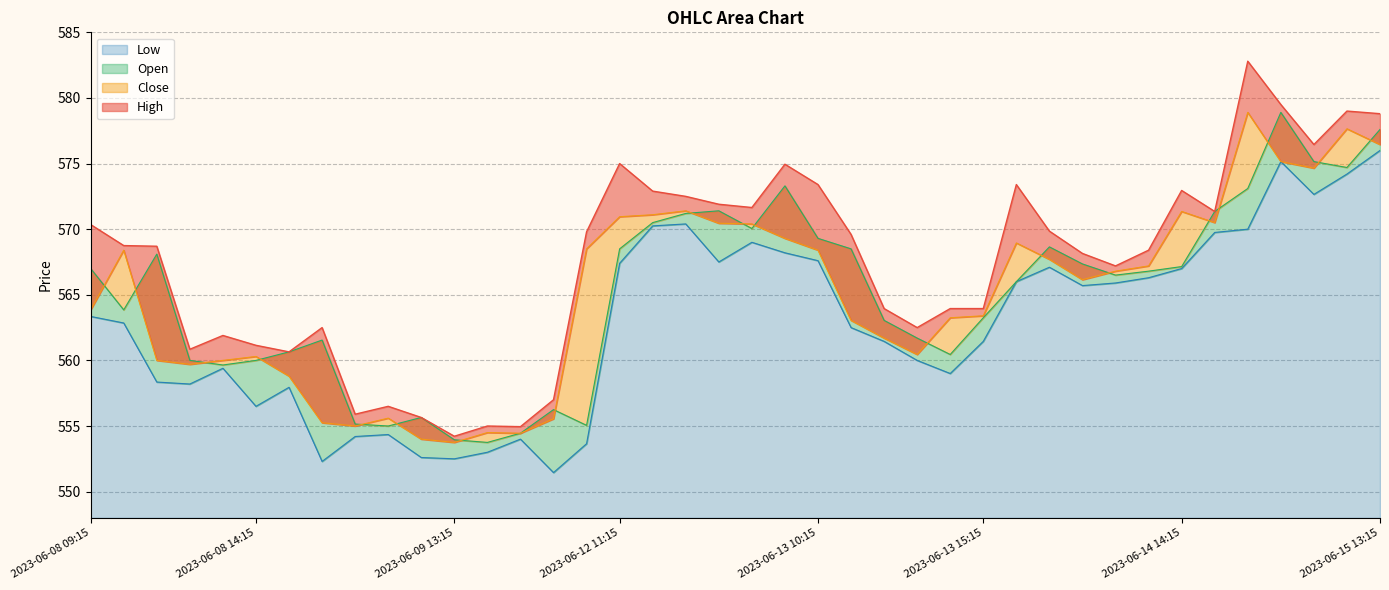

How many lines are shown in the chart?

4